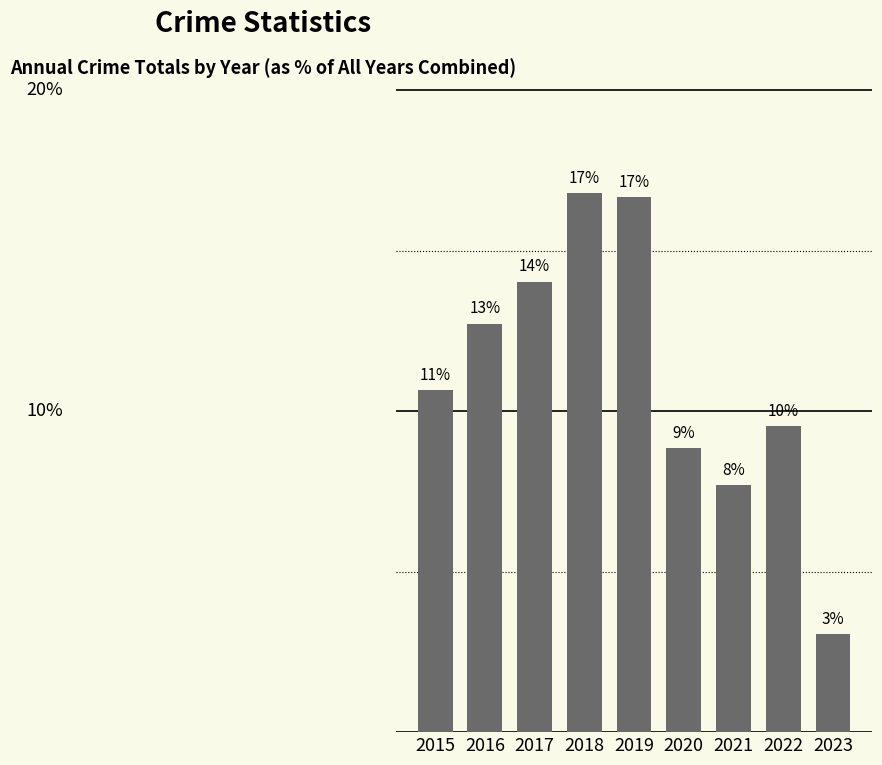

Reading left to right, transcribe all the data shown in this chart.

0.1	0.1	0.1	0.2	0.2	0.1	0.1	0.1	0.0